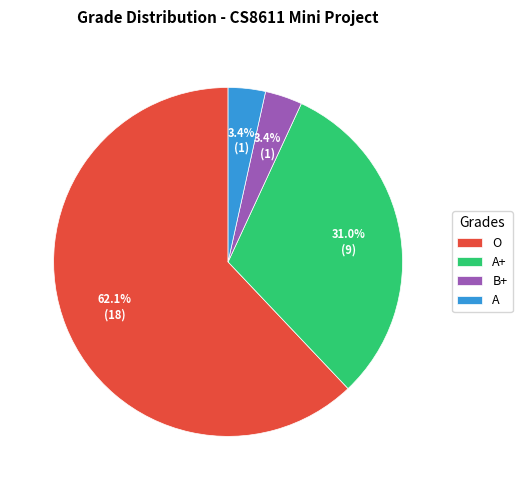

Is there any slice that represents more than half of the pie?

Yes